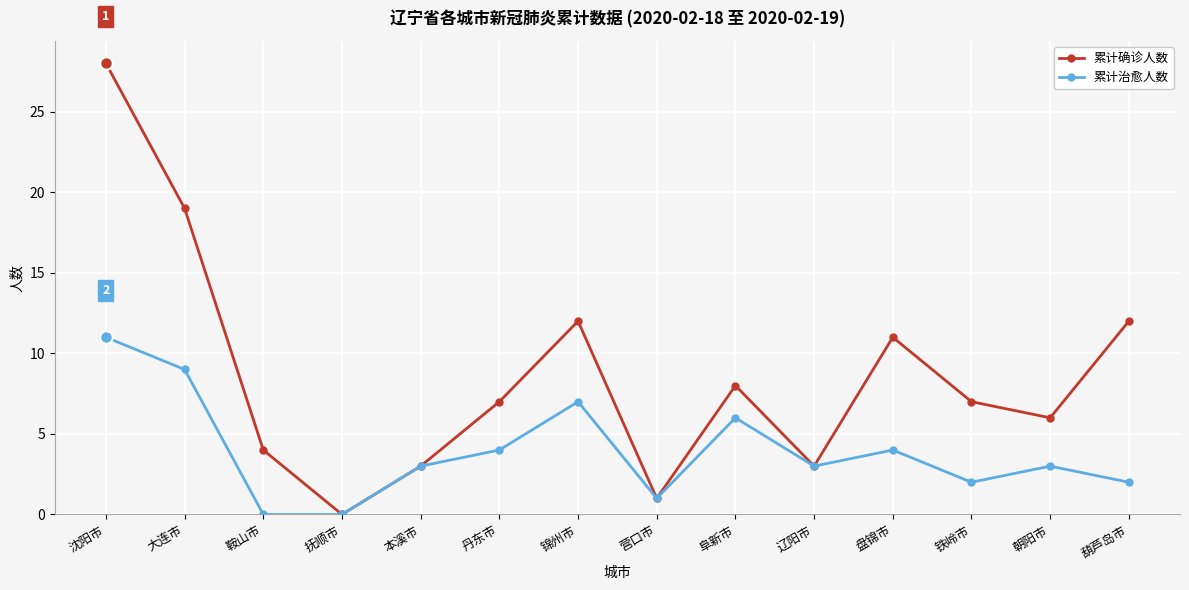

The 累计确诊人数 series shows 6 at 朝阳市. True or false?

True